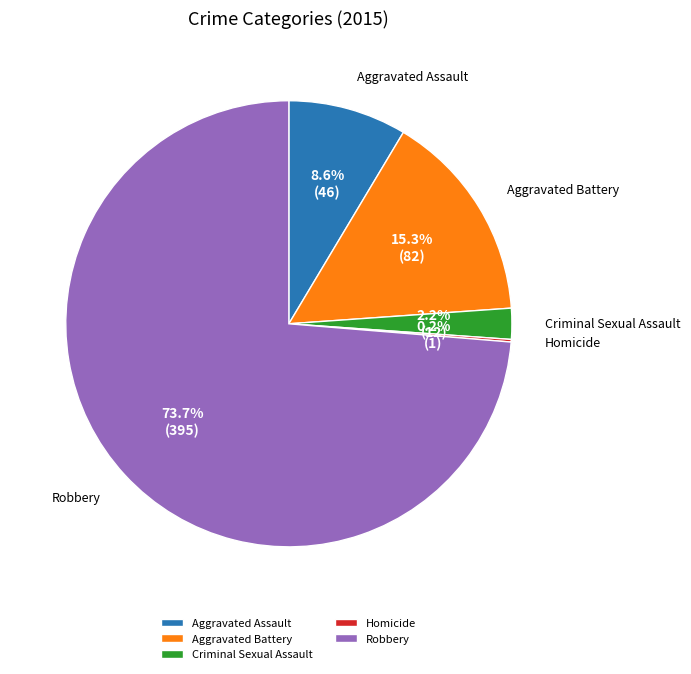

Is the sum of Aggravated Assault and Aggravated Battery greater than half?

No